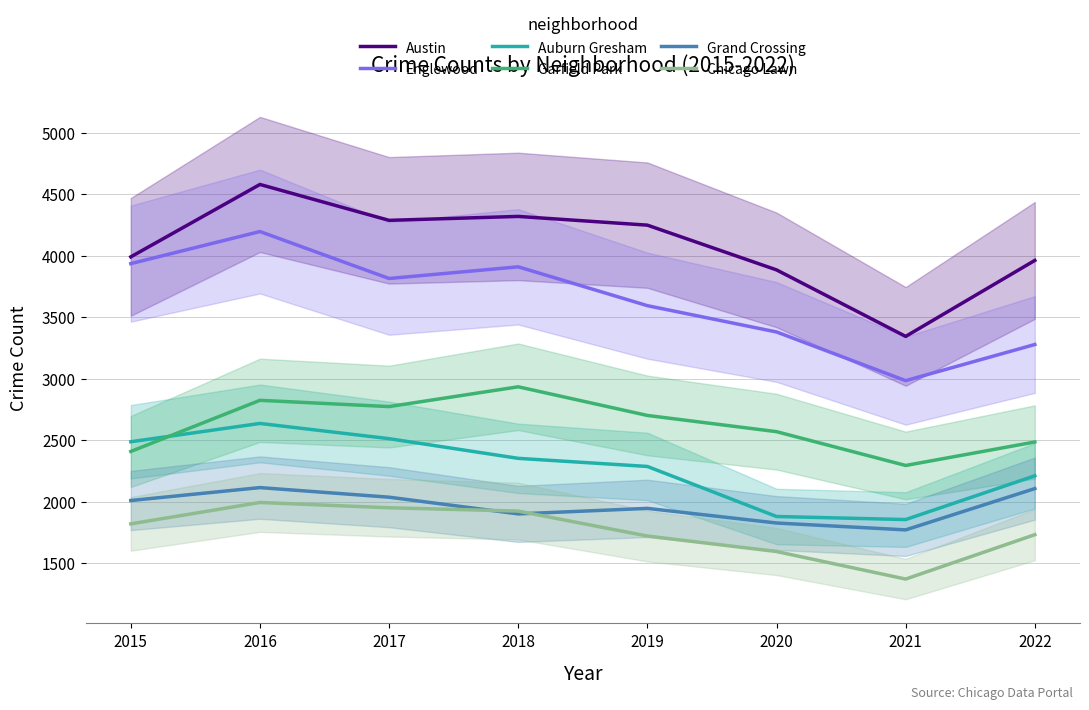

What is the smallest value displayed?

1370